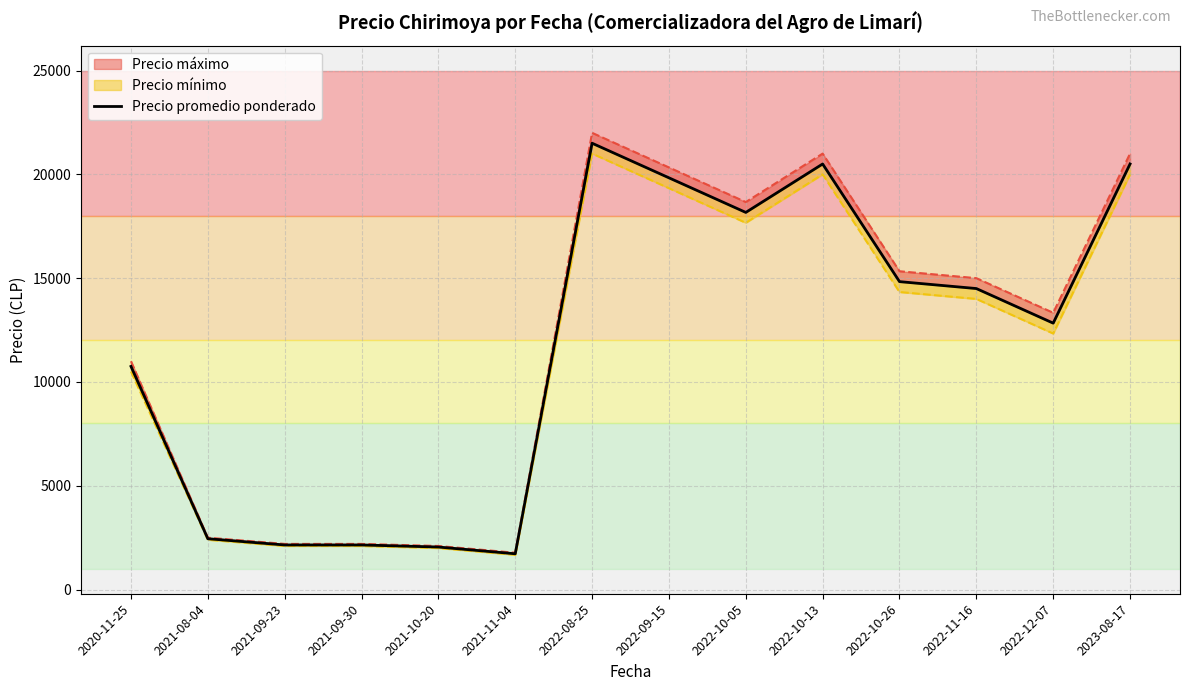

What is the average value?

11710.1